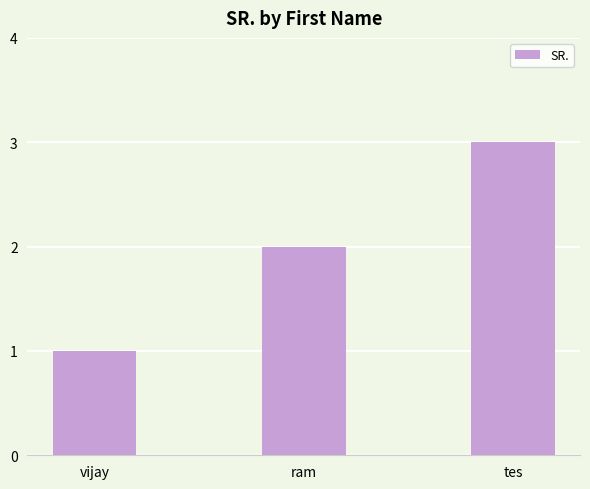

True or false: the data shows 2 at ram.

True